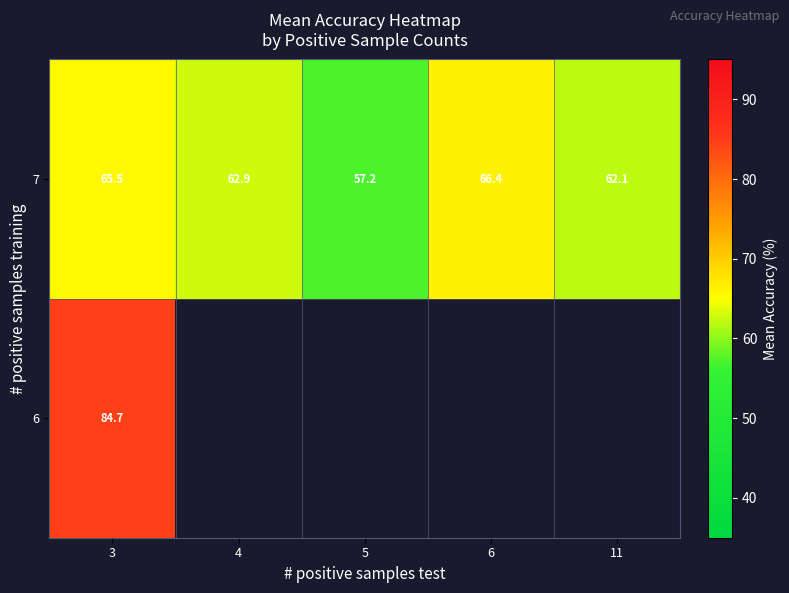

What is the smallest value displayed?

57.2